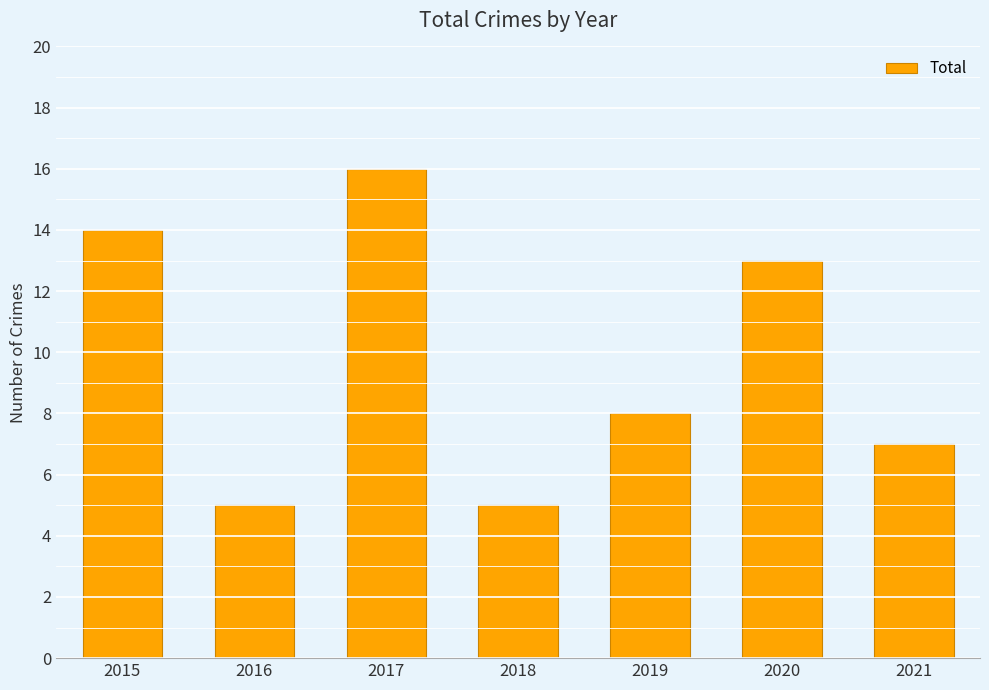

What is the average value?

10